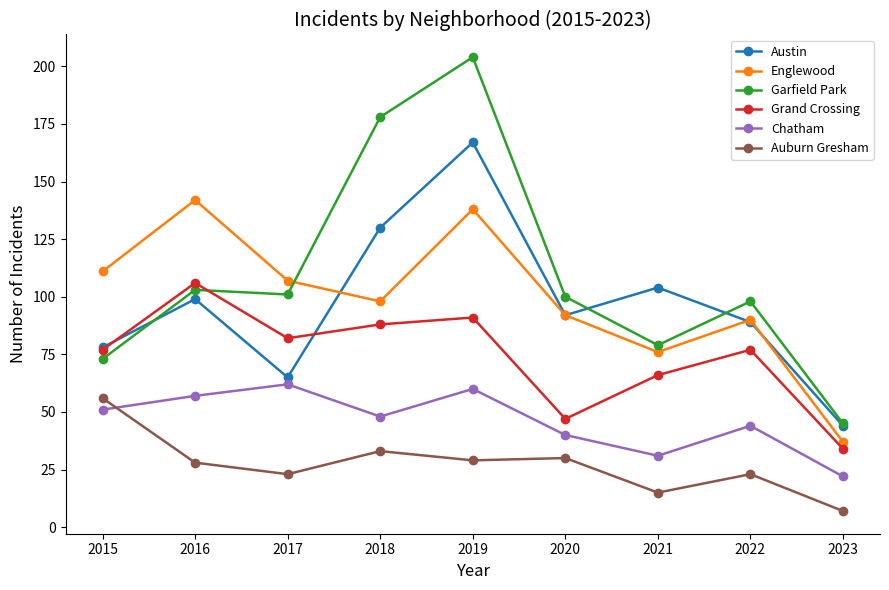

True or false: Chatham and Garfield Park cross at least once.

False